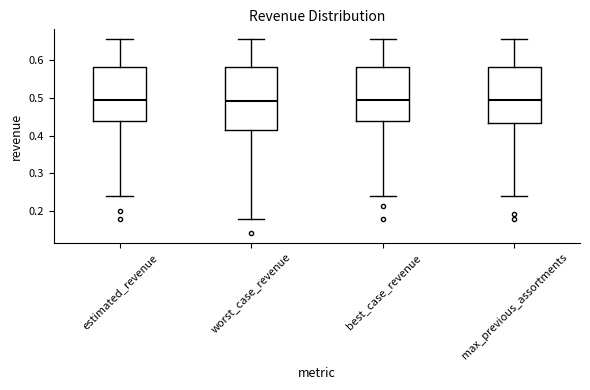

Which box is the tallest, from its lower edge to its upper edge?

worst_case_revenue